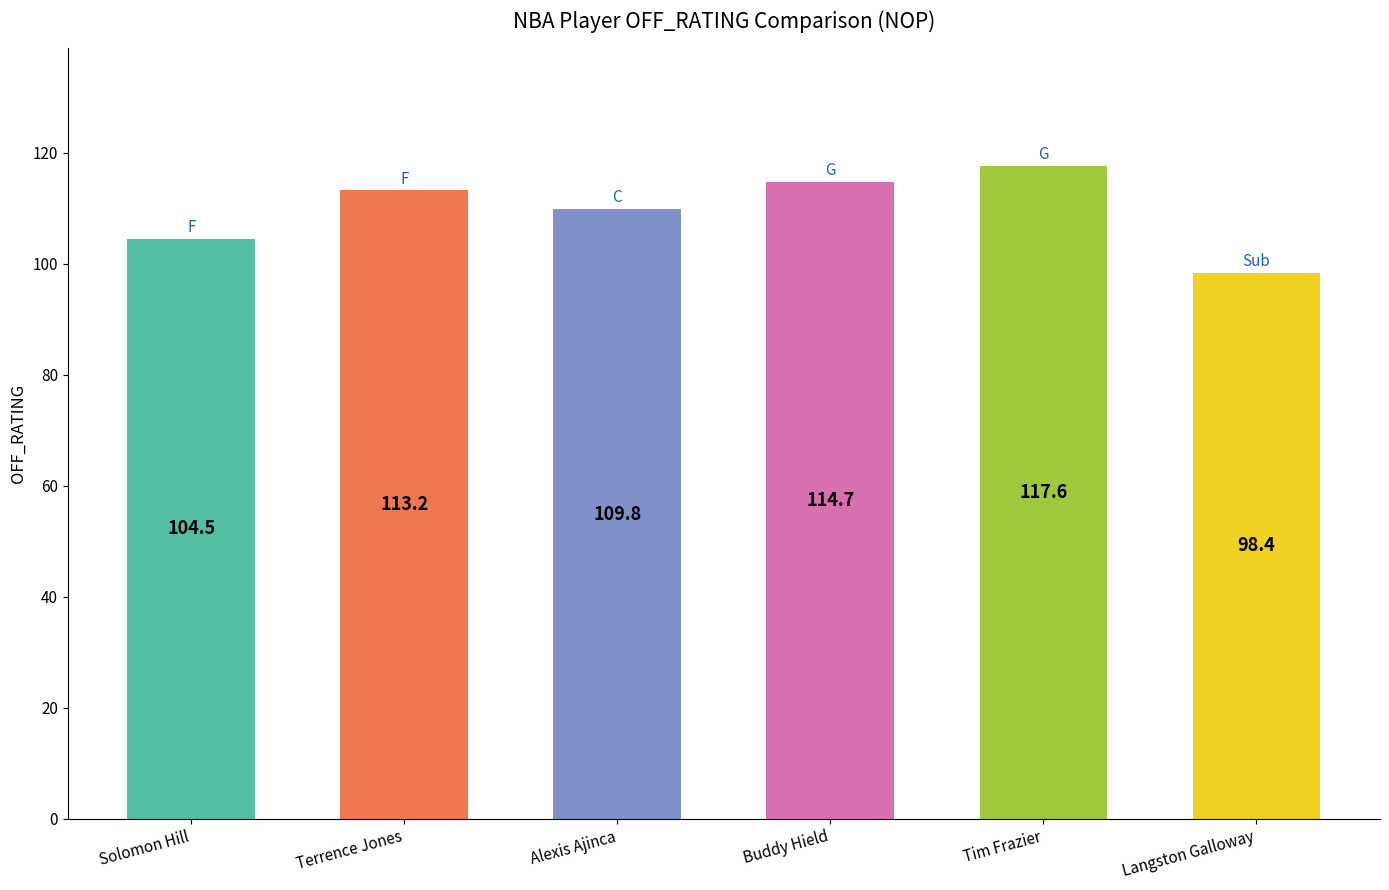

What is the difference between the maximum and minimum values?

19.2